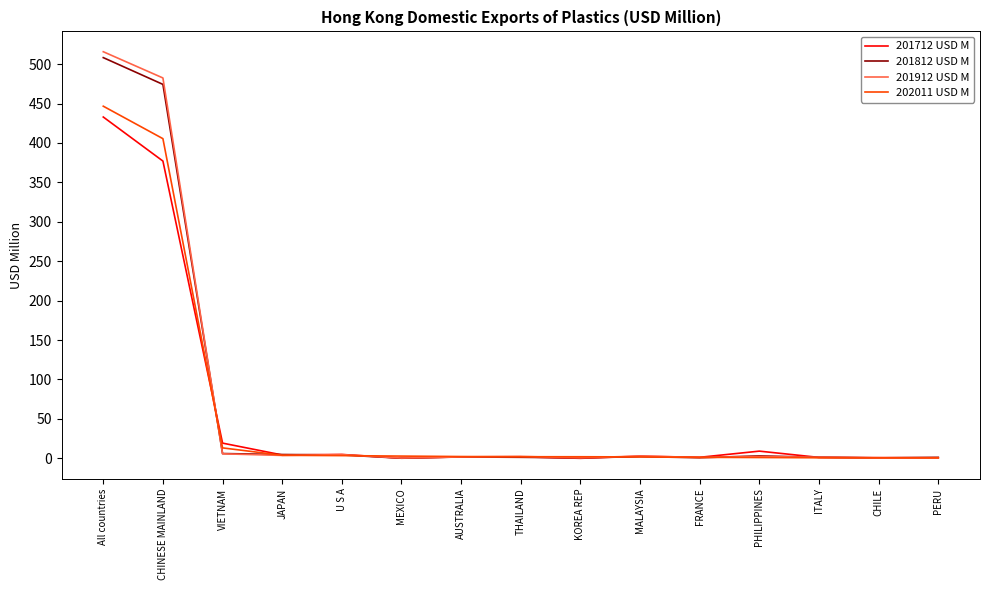

List the series in order of their peak value, lowest first.

201712 USD M, 202011 USD M, 201812 USD M, 201912 USD M